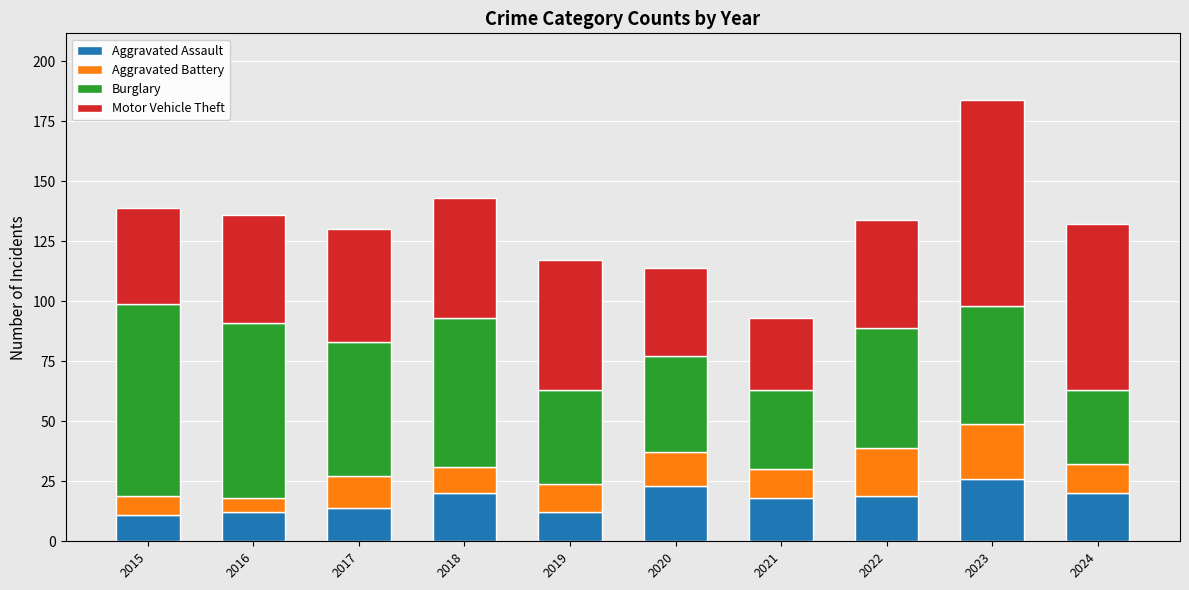

What is the maximum value for Aggravated Assault?

26